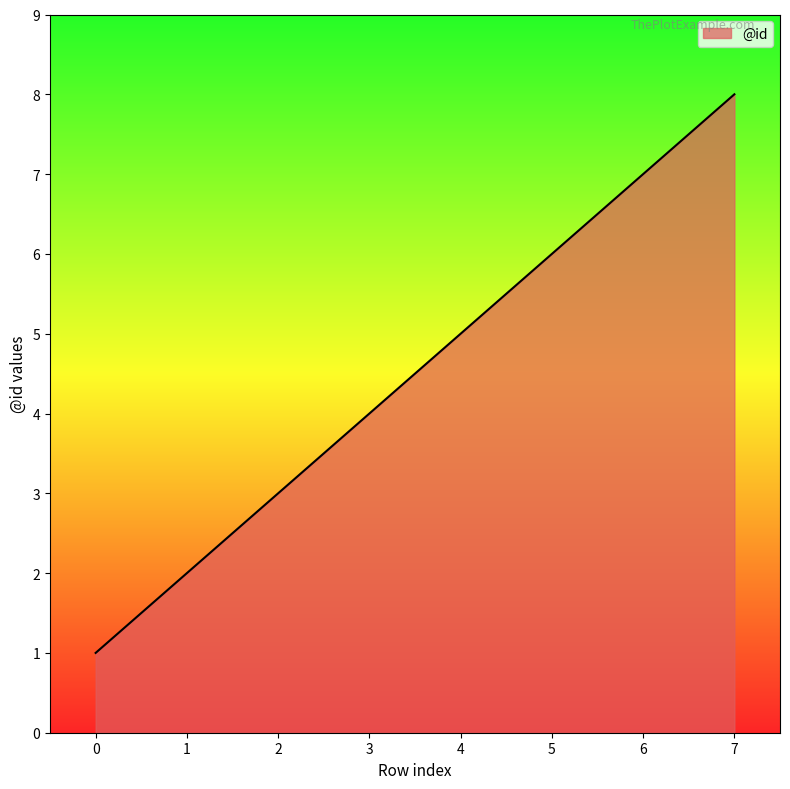

True or false: there are more than 2 points higher than both neighbors.

False